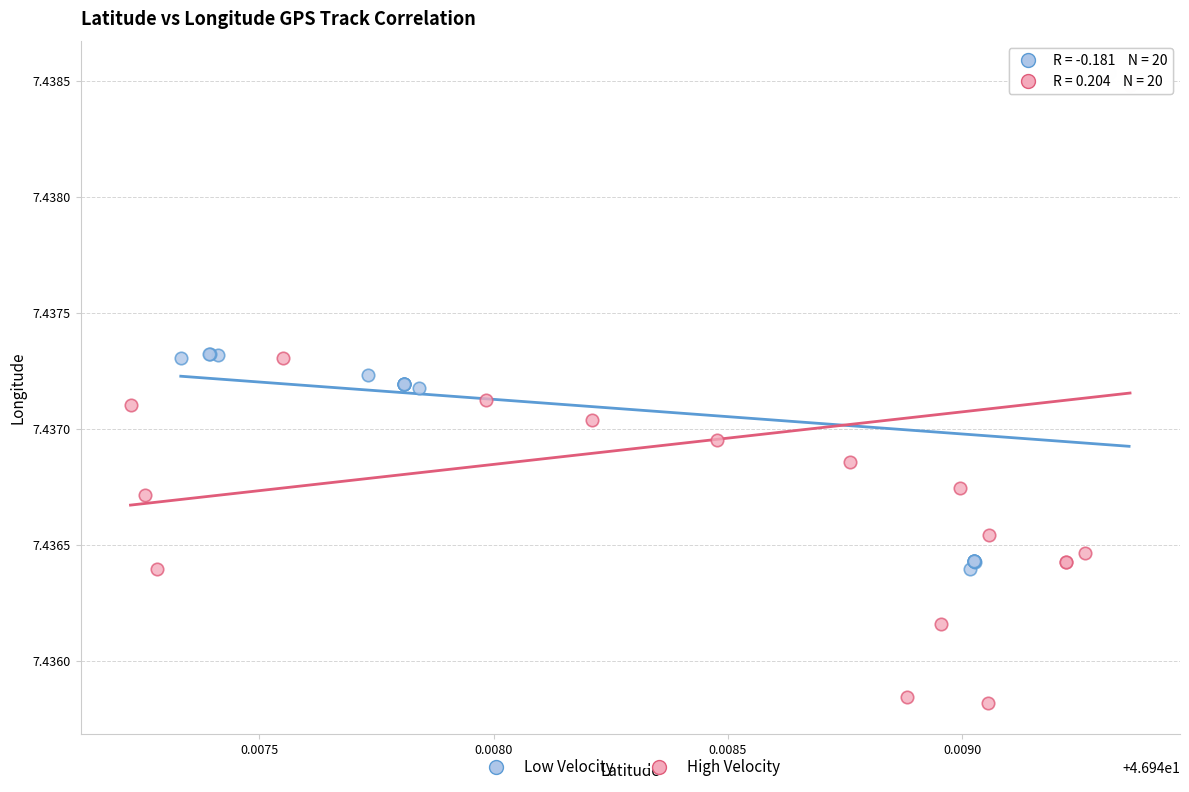

Which series contains the lowest Y value?

High Velocity